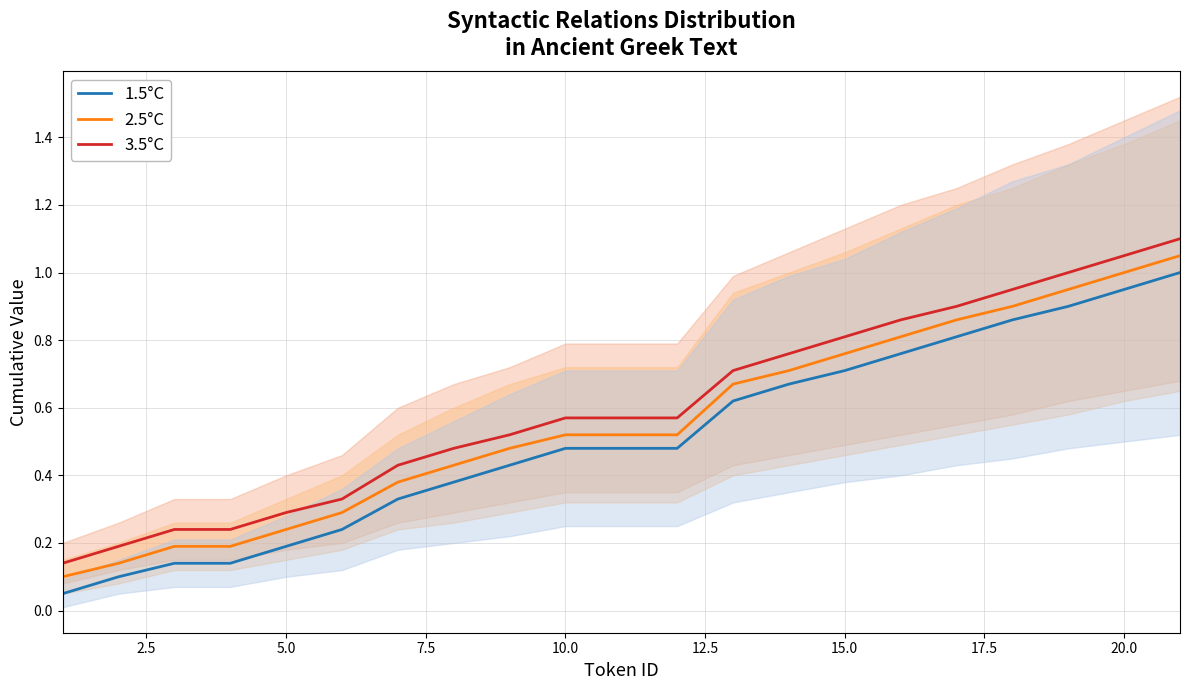

True or false: 1.5°C has more than 1 interior local peaks.

False